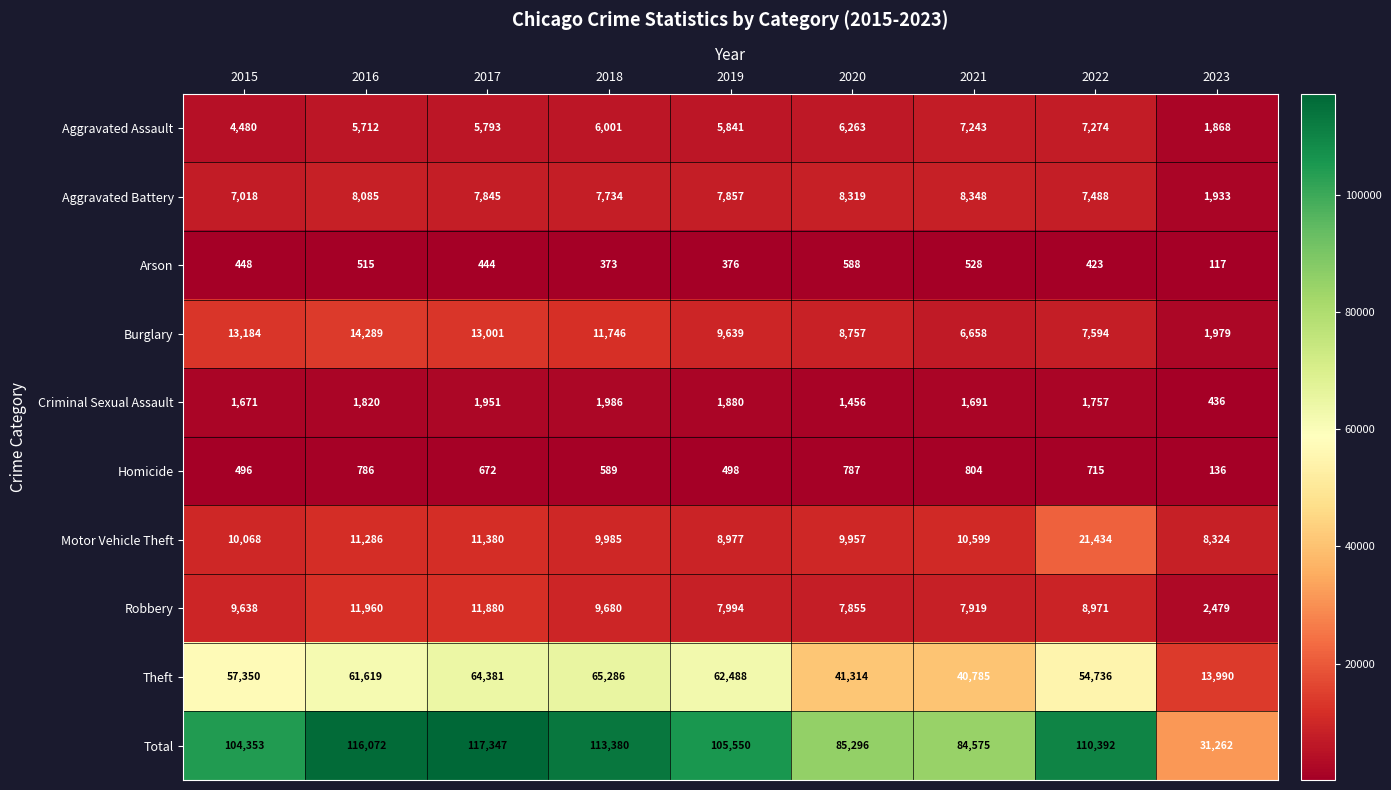

Which series has the widest spread of values?

Total